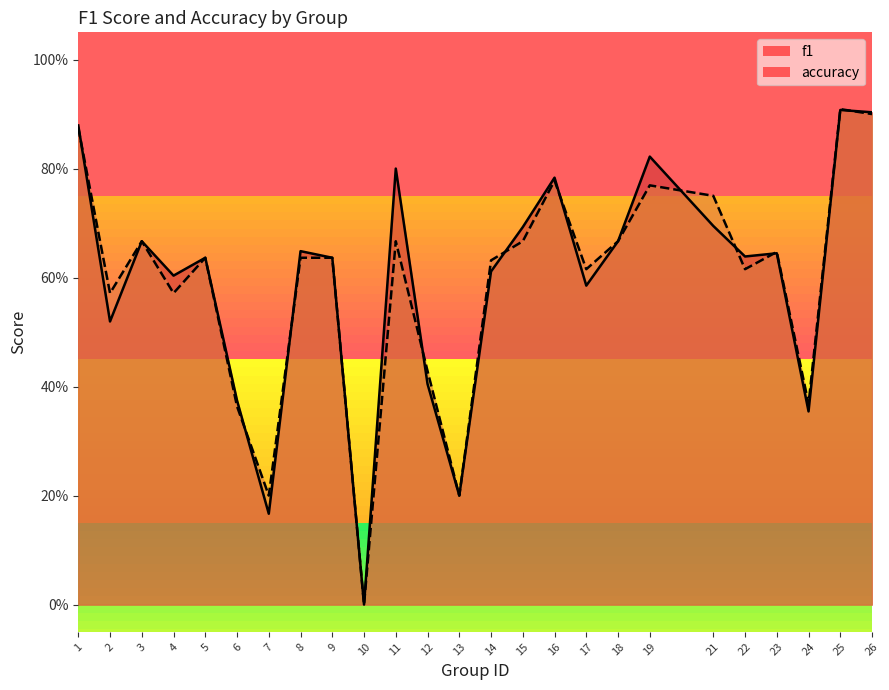

True or false: f1 has more than 2 interior local peaks.

True